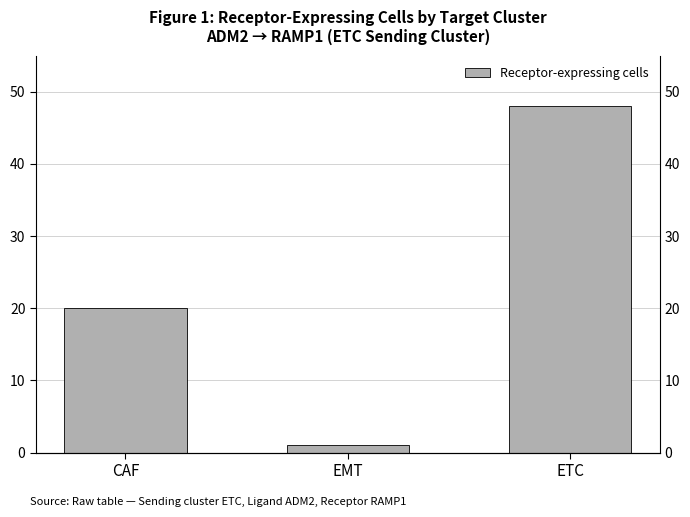

What is the change in value from CAF to EMT?

-19